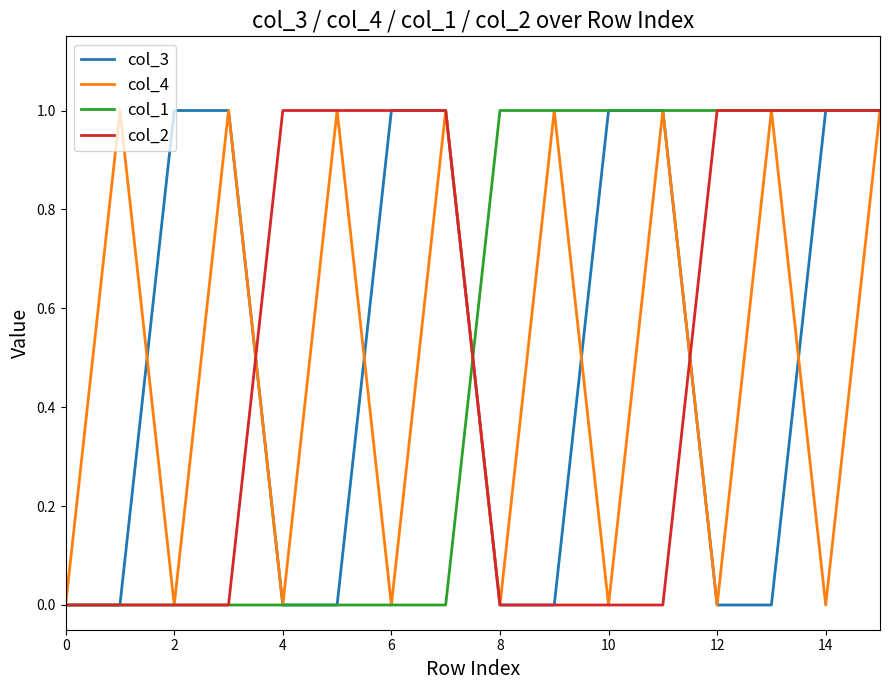

The col_3 series shows 1 at 12. True or false?

False